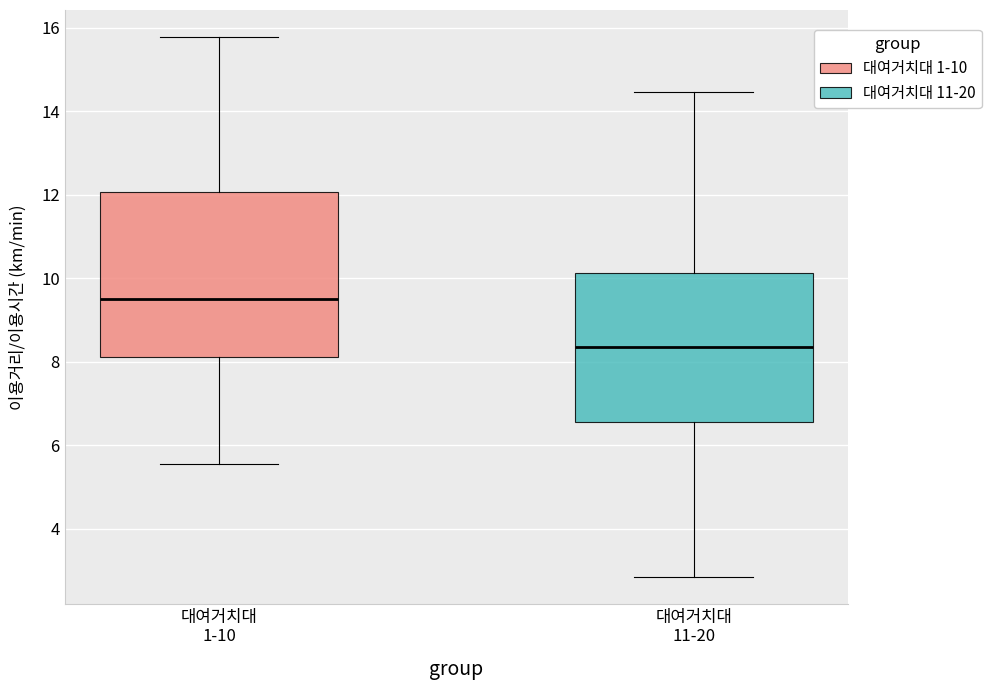

Where is the upper edge of the box for 대여거치대 11-20 on the y-axis? The values are not printed on the chart, so give them approximately, as read against the axis.

10.2